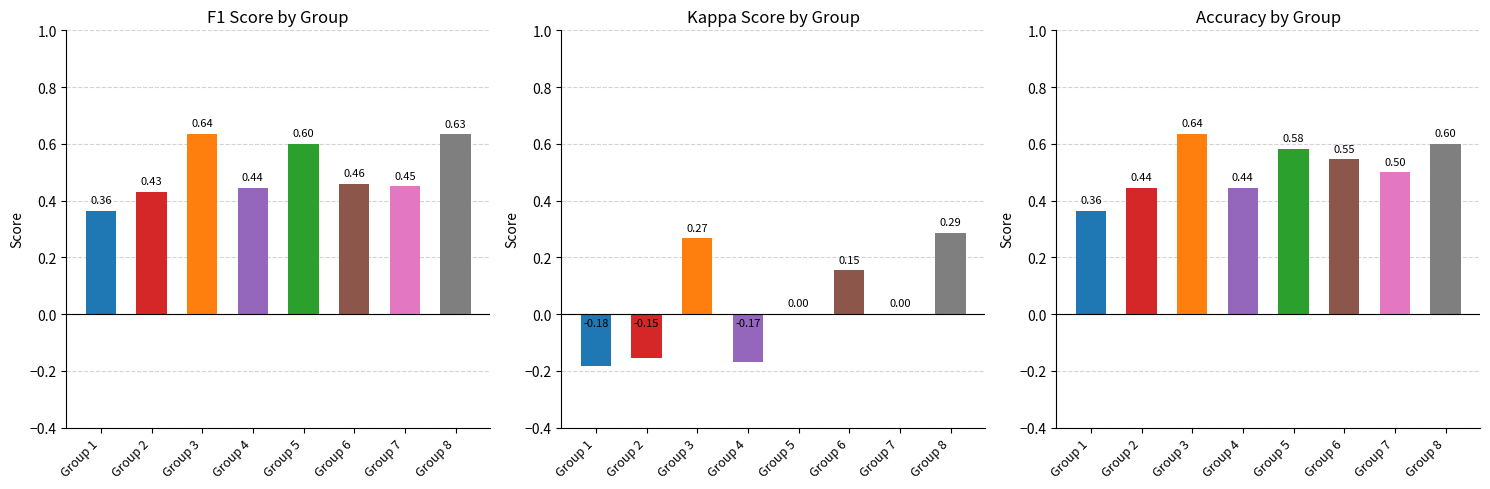

Which series has the largest range (max minus min)?

kappa